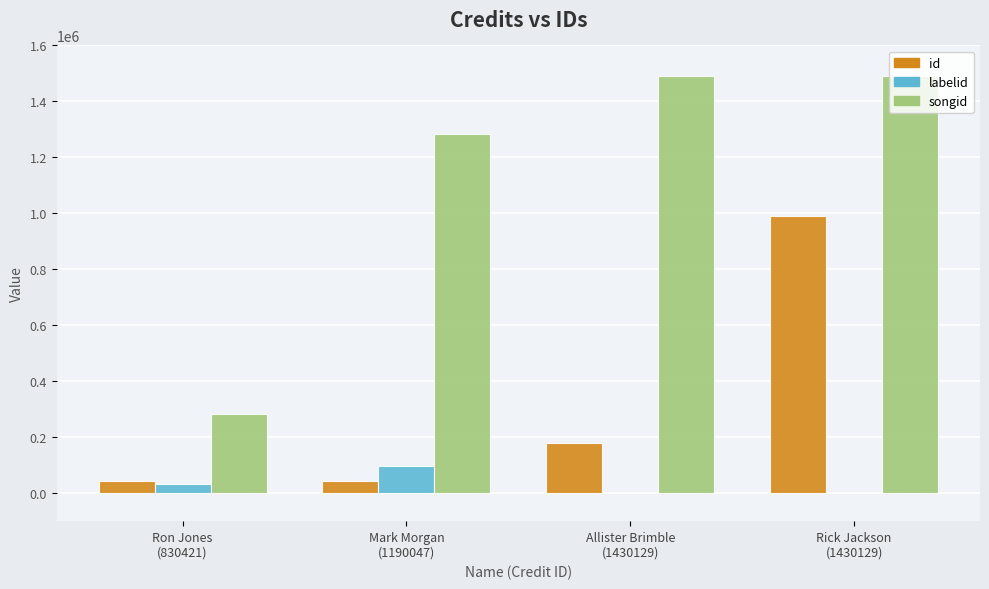

What is the greatest value displayed?

1490405